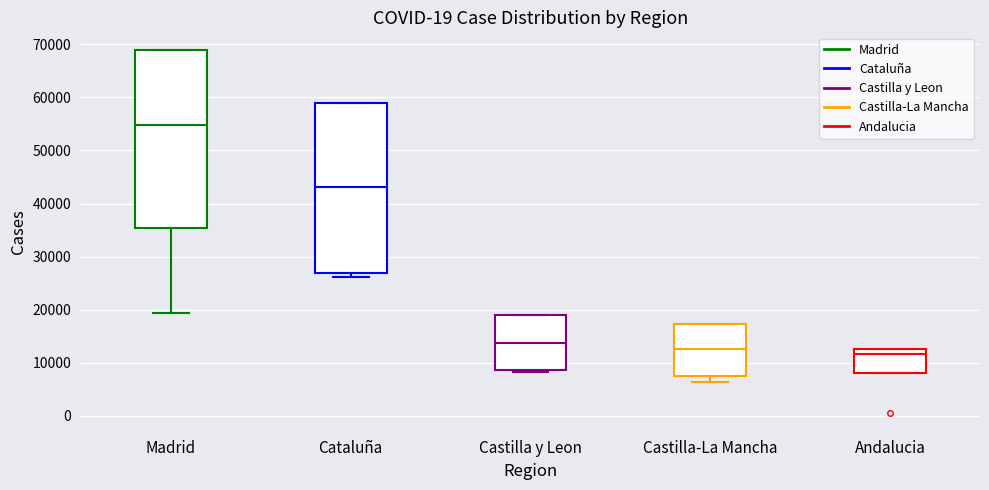

Where is the lower edge of the box for Madrid on the y-axis? The values are not printed on the chart, so give them approximately, as read against the axis.

35000